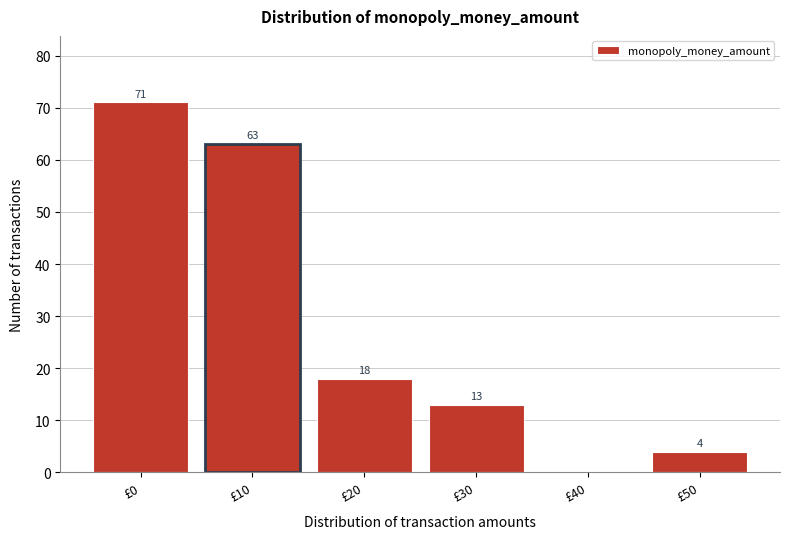

Reading left to right, extract all data points from this chart.

£0=71	£10=63	£20=18	£30=13	£40=0	£50=4